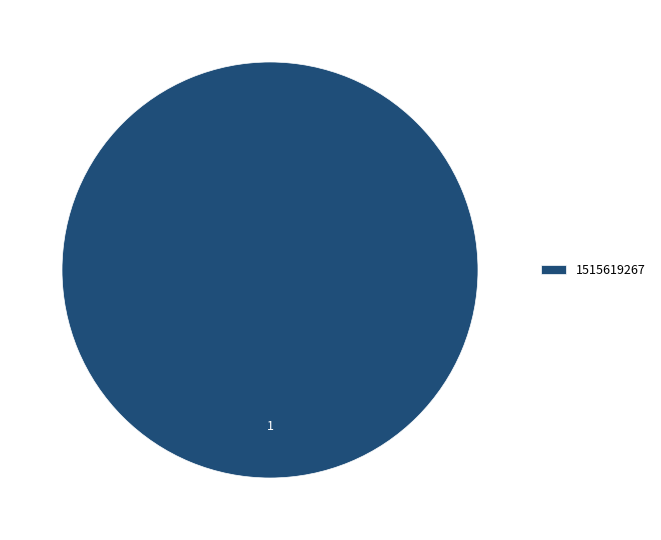

What is the majority slice?

1515619267